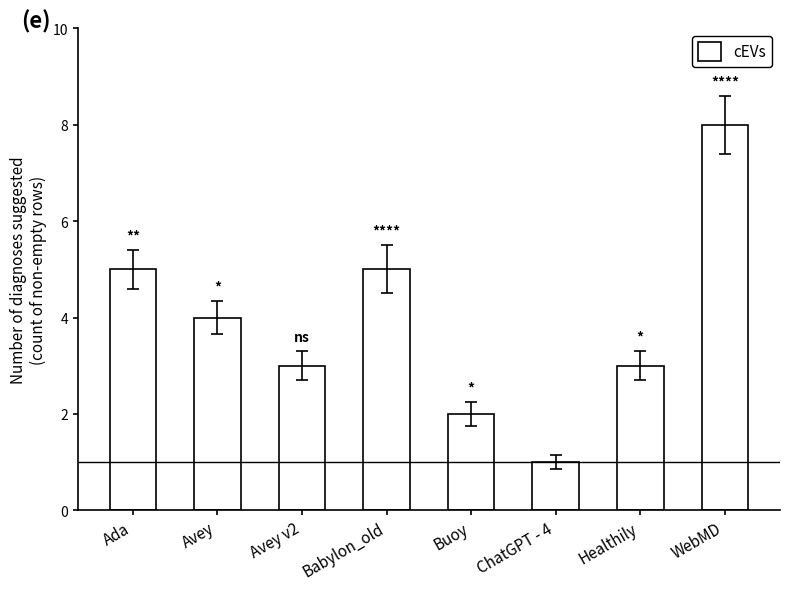

The chart shows a value of 8 at Babylon_old. True or false?

False